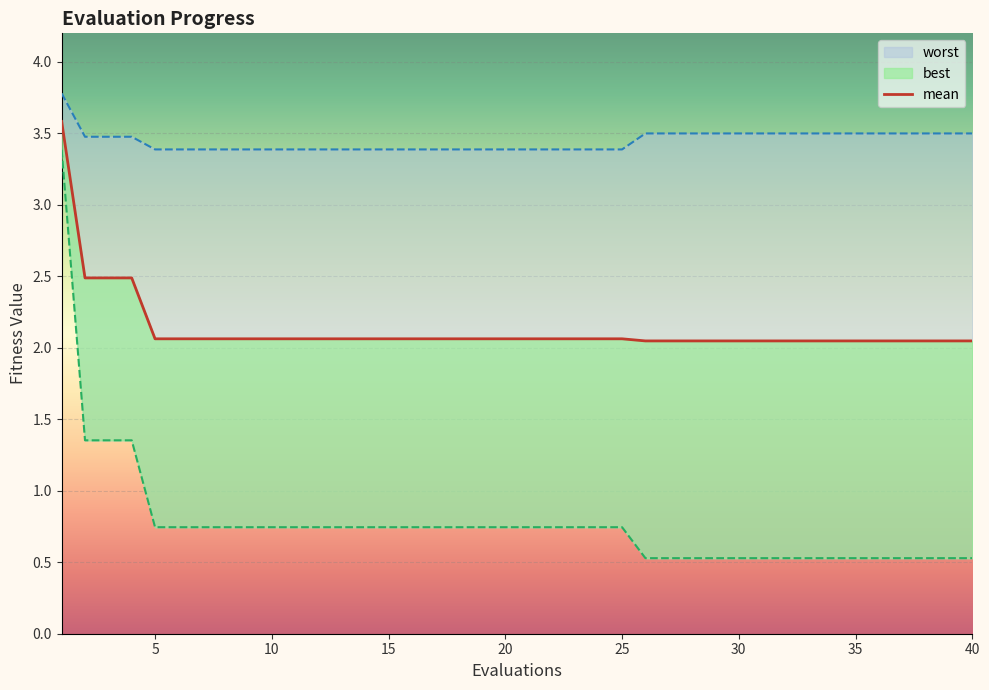

Which category has the highest value in the best series?

1